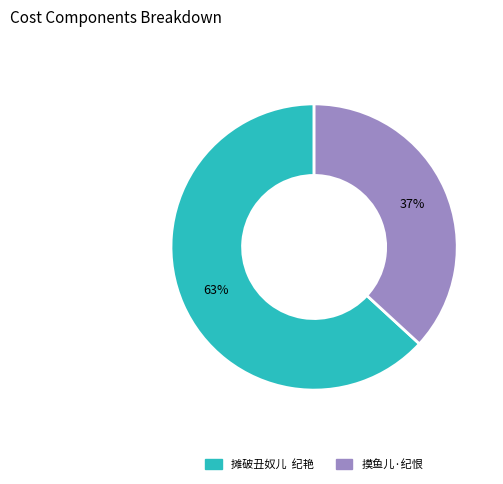

Do 摊破丑奴儿 纪艳 and 摸鱼儿·纪恨 together represent more than half of the pie?

Yes